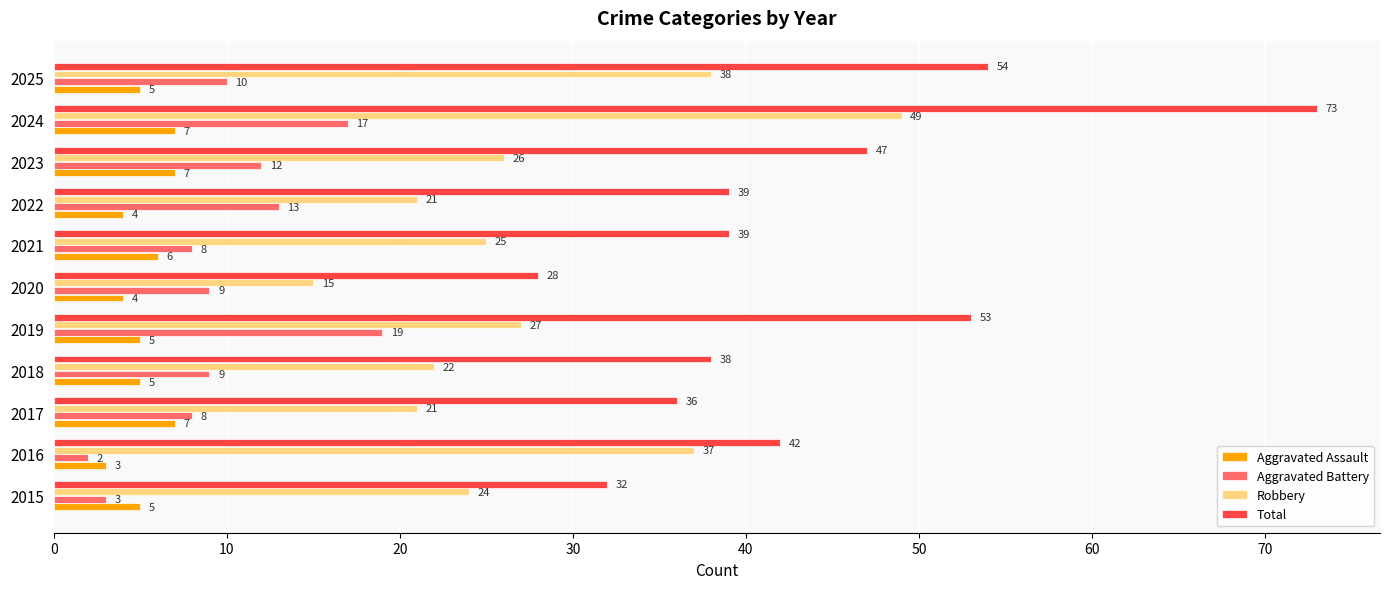

At which category does the chart reach its peak across all series?

2024